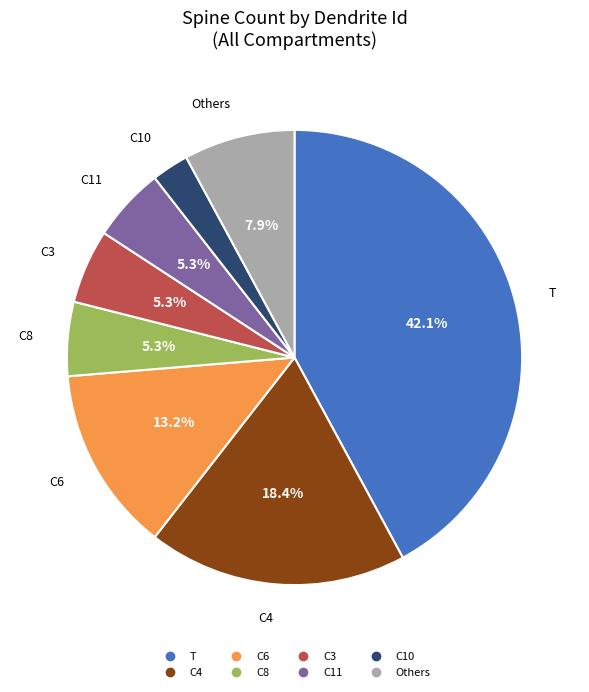

Does any single category account for the majority?

No